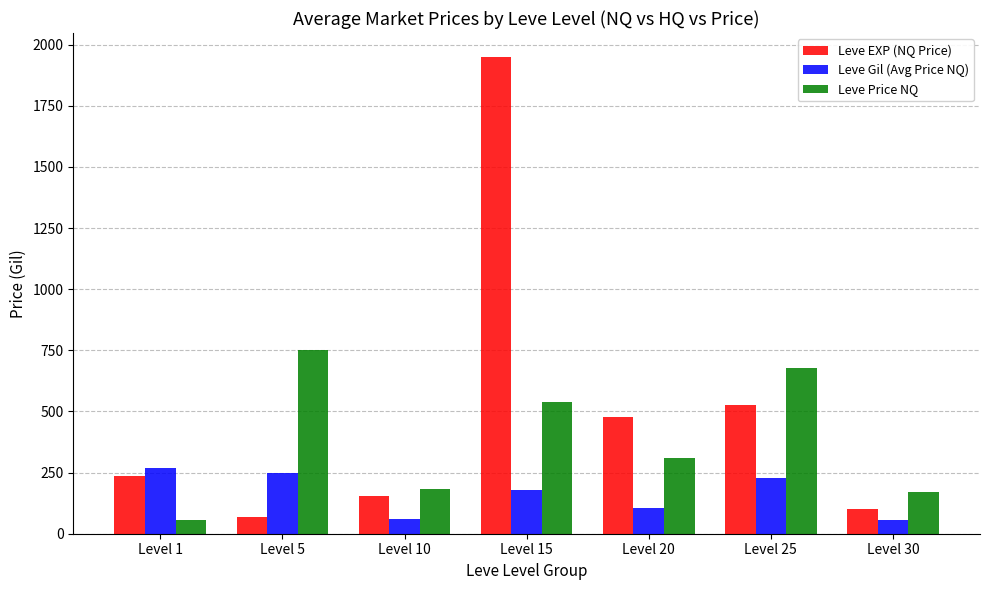

How many data points does each series have?

7